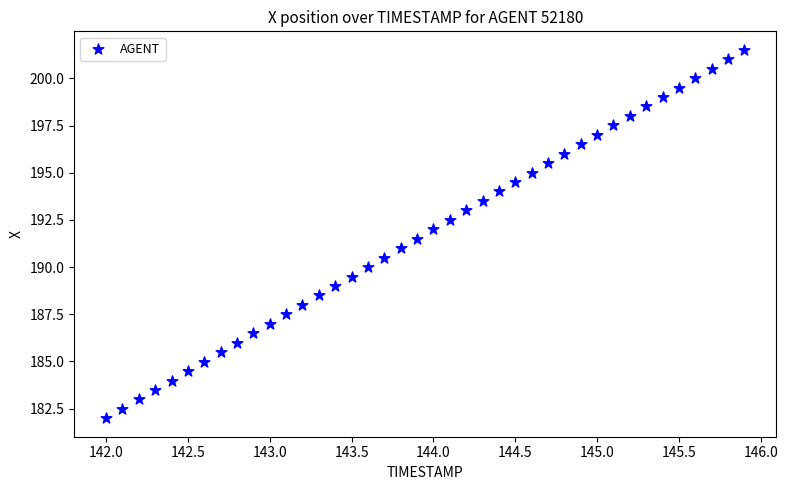

What is the range of Y values (max minus min)?

19.5